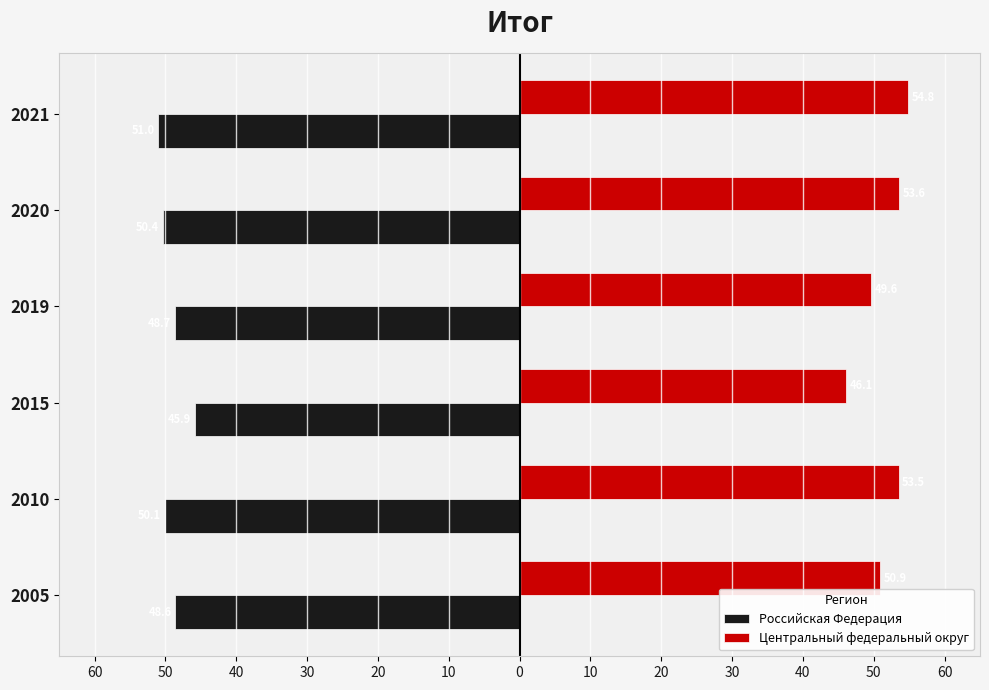

What are all the series names shown in the legend?

Российская Федерация, Центральный федеральный округ